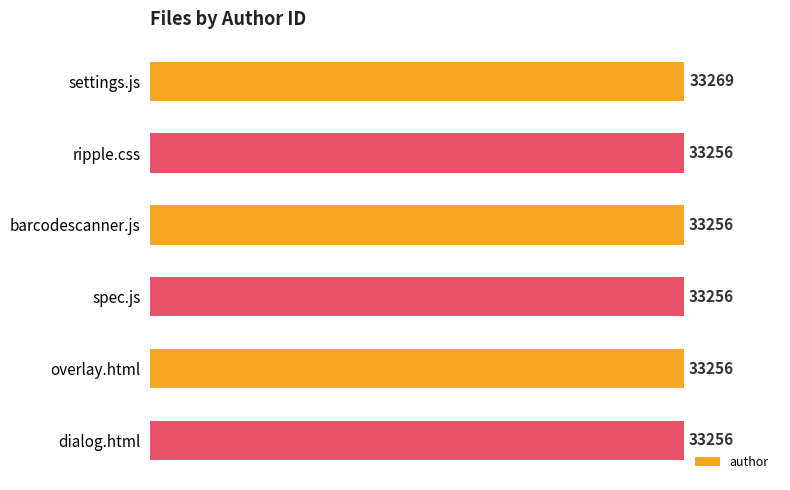

What is the difference between the maximum and minimum values?

13